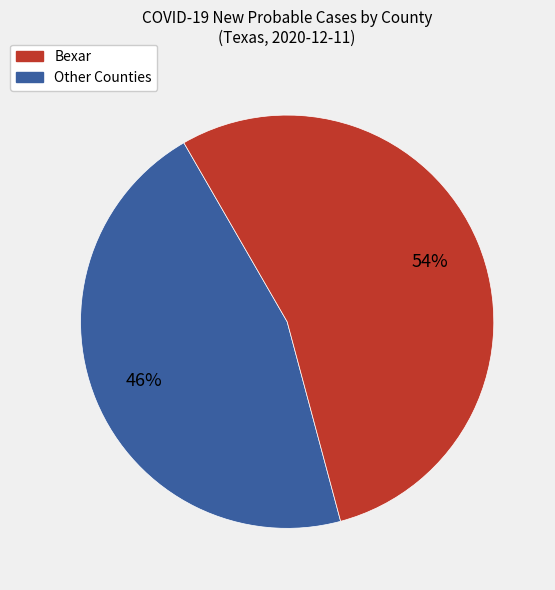

To the nearest percent, what is the difference between the largest and smallest slice percentages?

8%